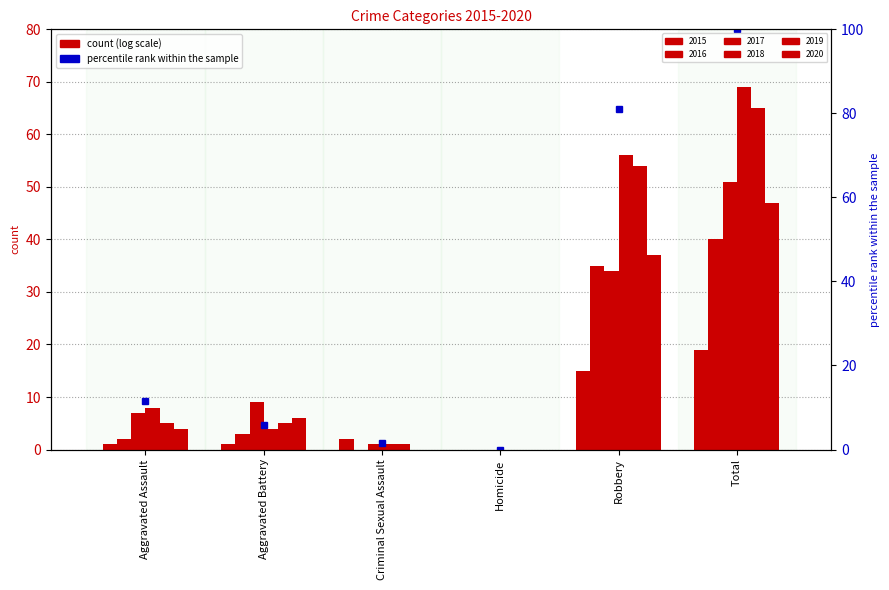

Read the 2018 value at Robbery.

56